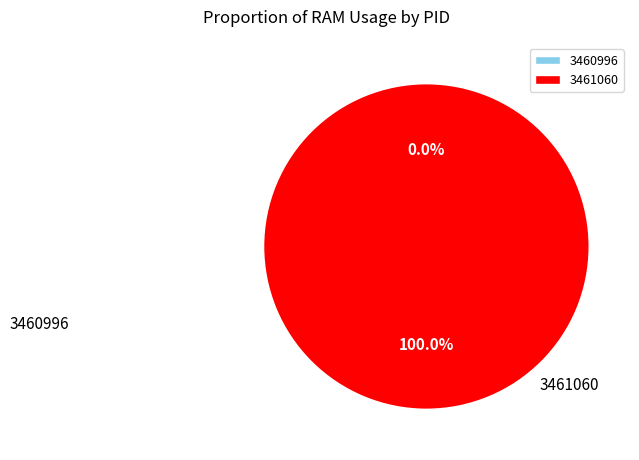

Count the number of slices in the pie.

2